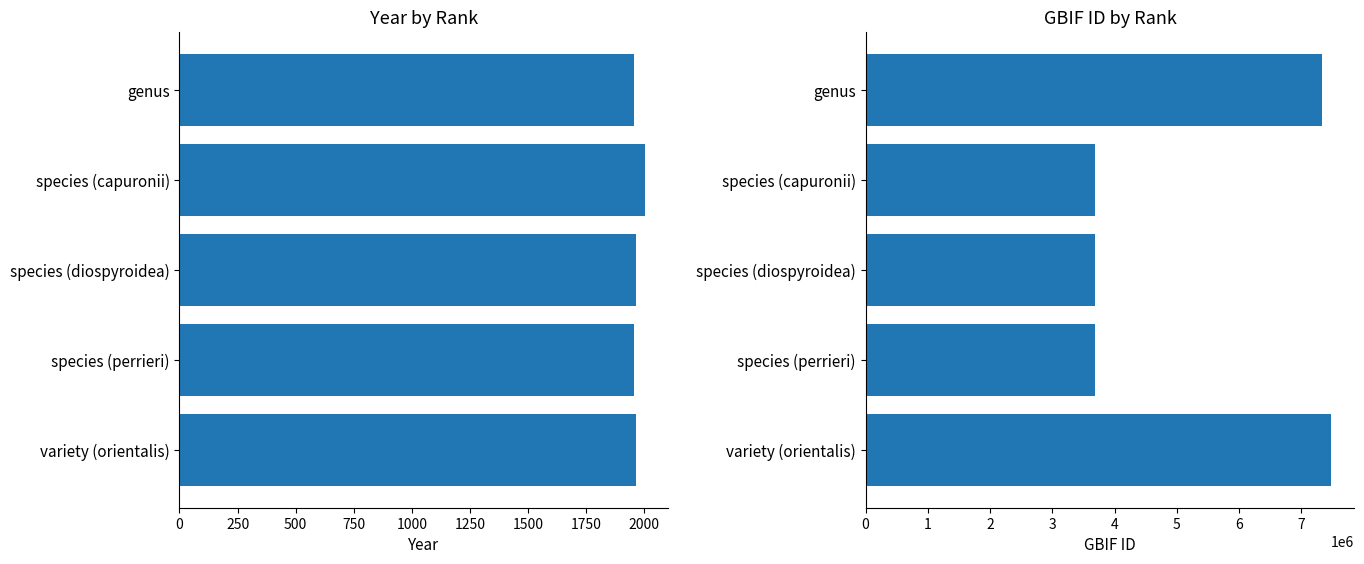

At how many categories does at least one series exceed 6241403?

2